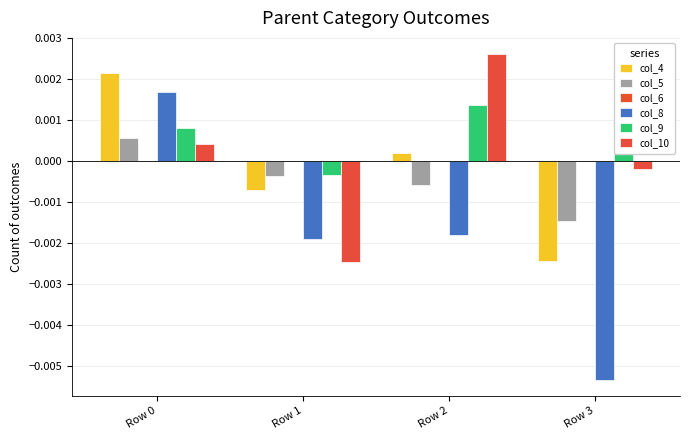

Is it true that col_5 equals -0.0 at Row 1?

False